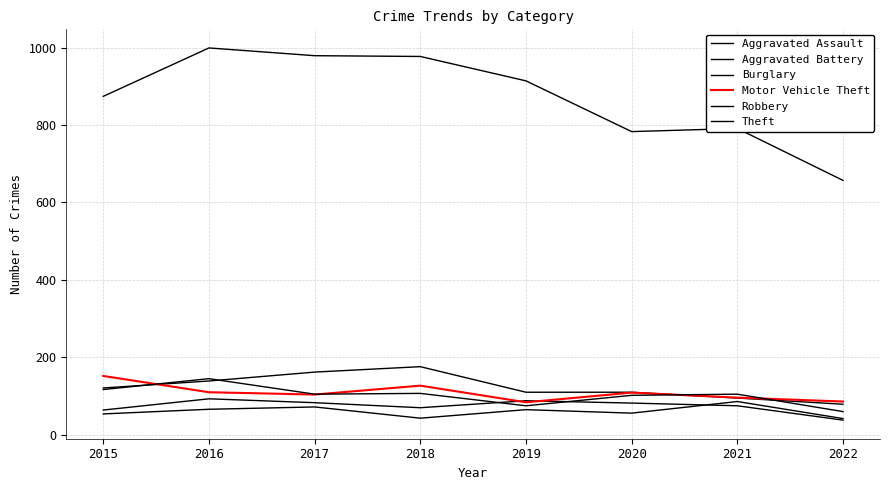

What is the spread (max minus min) of values at 2016?

933